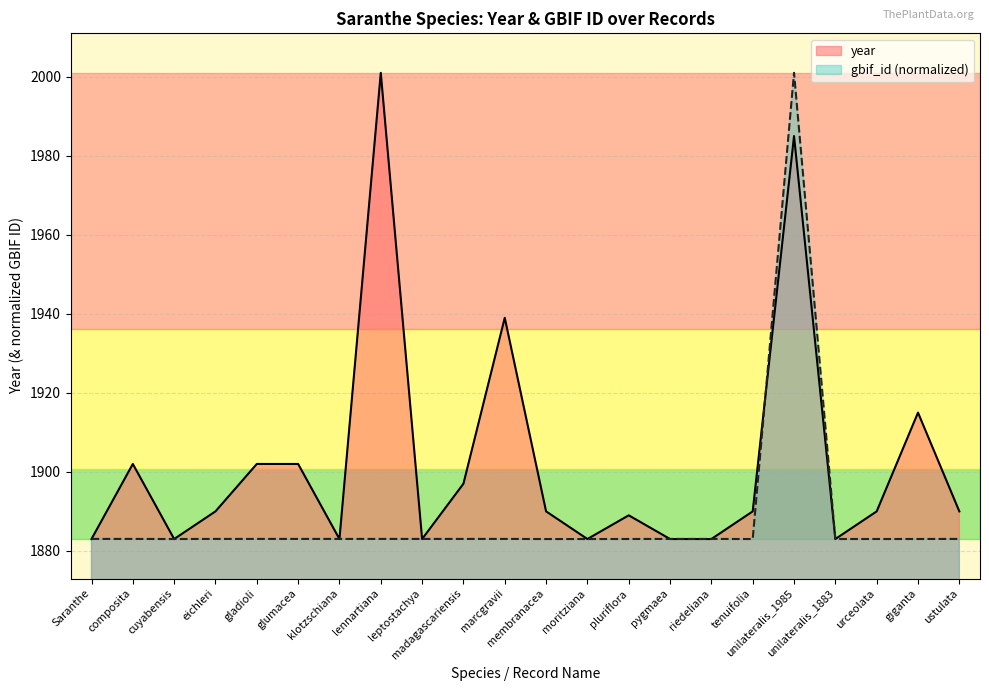

At which label does year reach its peak?

lennartiana